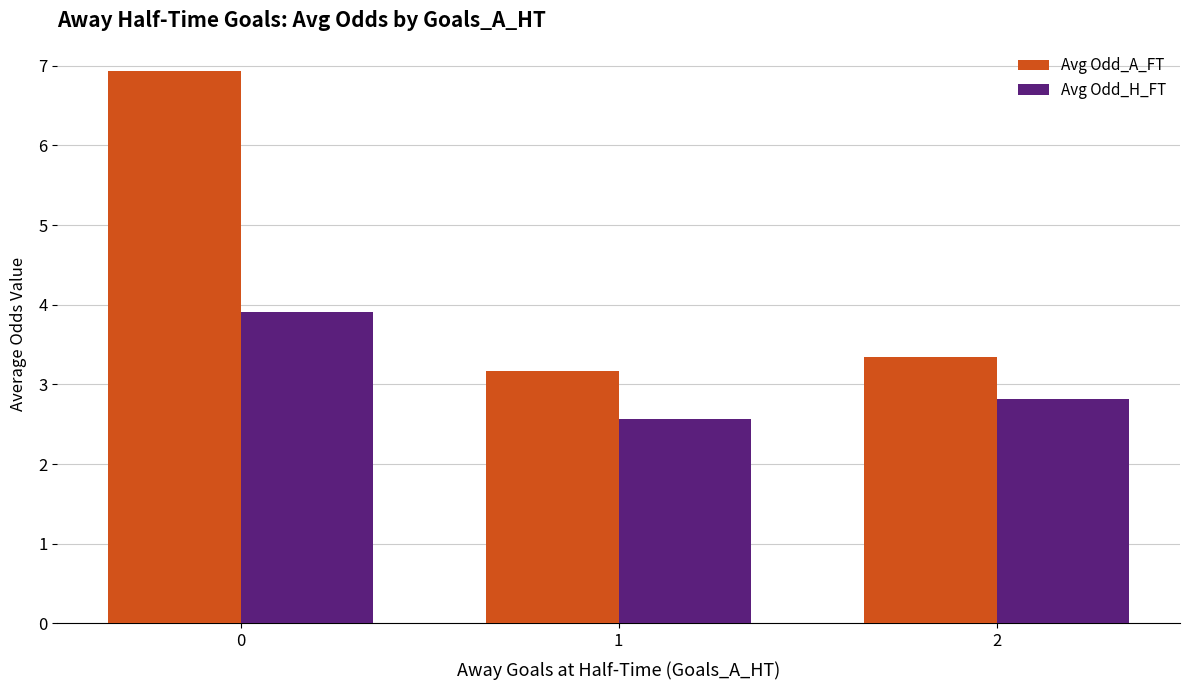

What is the difference between the highest and lowest values at 2?

0.5